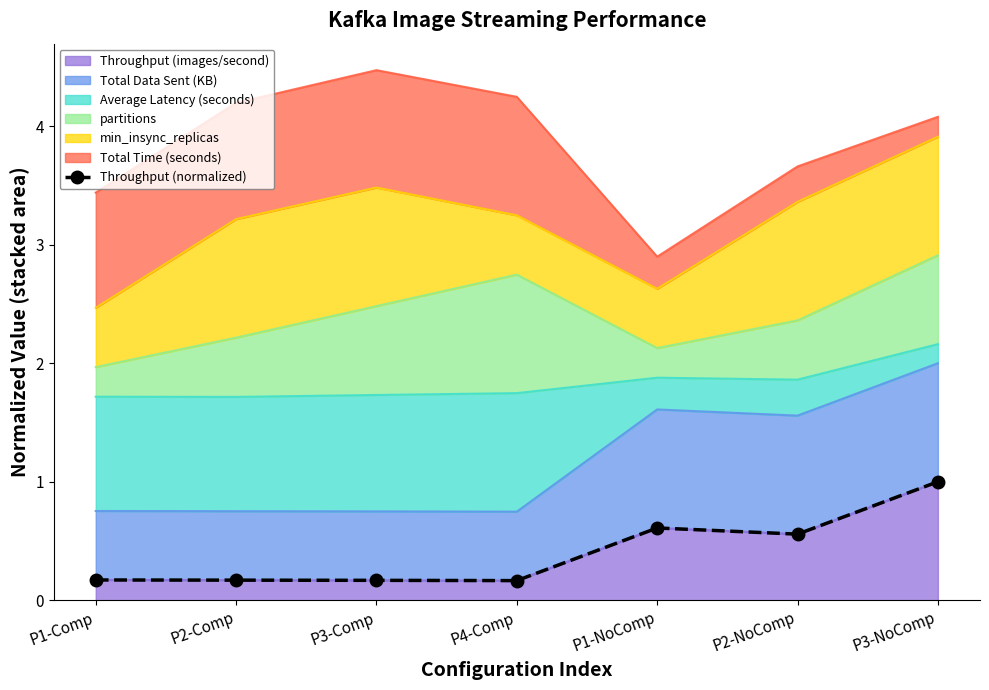

How many interior local valleys (lower than both neighbors) does the data have?

2